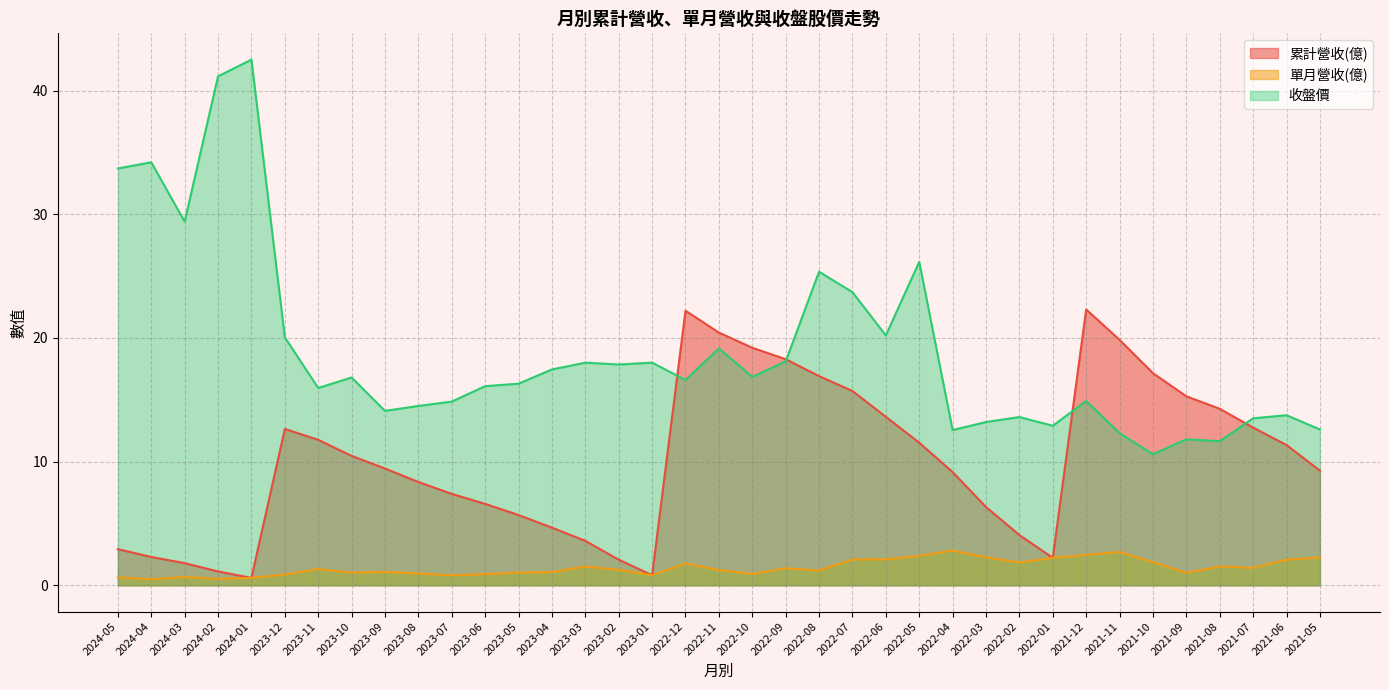

Reading left to right, list all the values displayed in this chart.

累計營收(億): 2.9	2.3	1.8	1.1	0.6	12.6	11.8	10.5	9.4	8.3	7.4	6.6	5.7	4.7	3.6	2.1	0.8	22.2	20.4	19.2	18.3	16.9	15.7	13.6	11.5	9.2	6.3	4.1	2.2	22.3	19.8	17.1	15.3	14.3	12.8	11.3	9.3
單月營收(億): 0.6	0.5	0.7	0.5	0.6	0.9	1.3	1.0	1.1	1.0	0.8	0.9	1.0	1.1	1.5	1.2	0.8	1.8	1.2	0.9	1.4	1.2	2.1	2.1	2.4	2.8	2.3	1.8	2.2	2.5	2.7	1.9	1.0	1.5	1.4	2.1	2.2
收盤價: 33.7	34.2	29.4	41.1	42.5	20.1	15.9	16.8	14.1	14.5	14.8	16.1	16.3	17.4	18.0	17.9	18.0	16.6	19.1	16.9	18.1	25.4	23.7	20.2	26.1	12.6	13.2	13.6	12.9	14.9	12.3	10.6	11.8	11.7	13.5	13.8	12.6